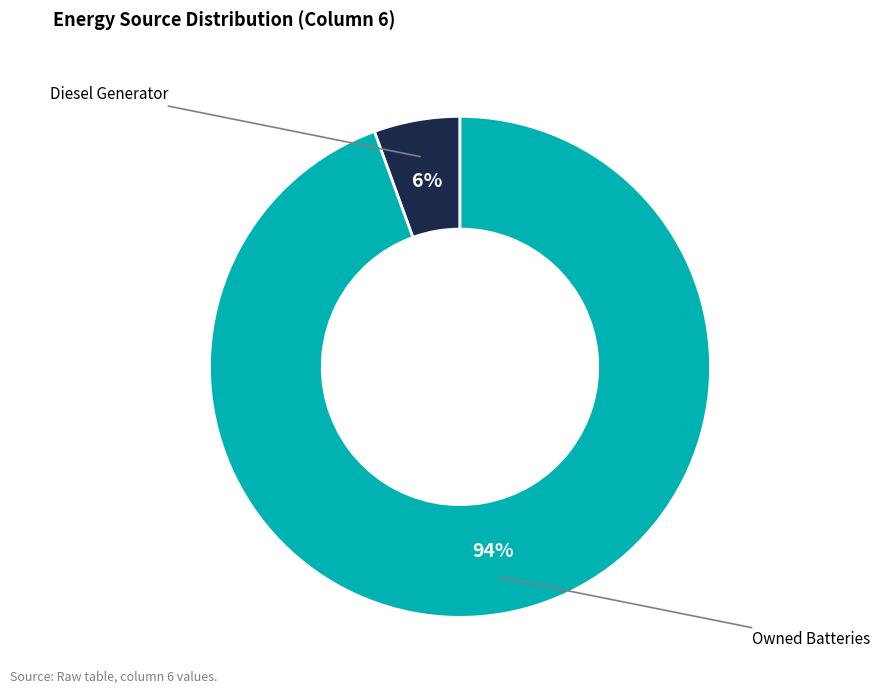

Is there any slice that represents more than half of the pie?

Yes